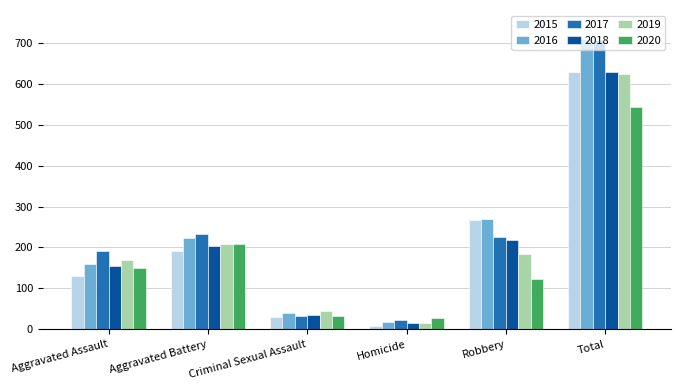

At which category is the sum across all series the highest?

Total